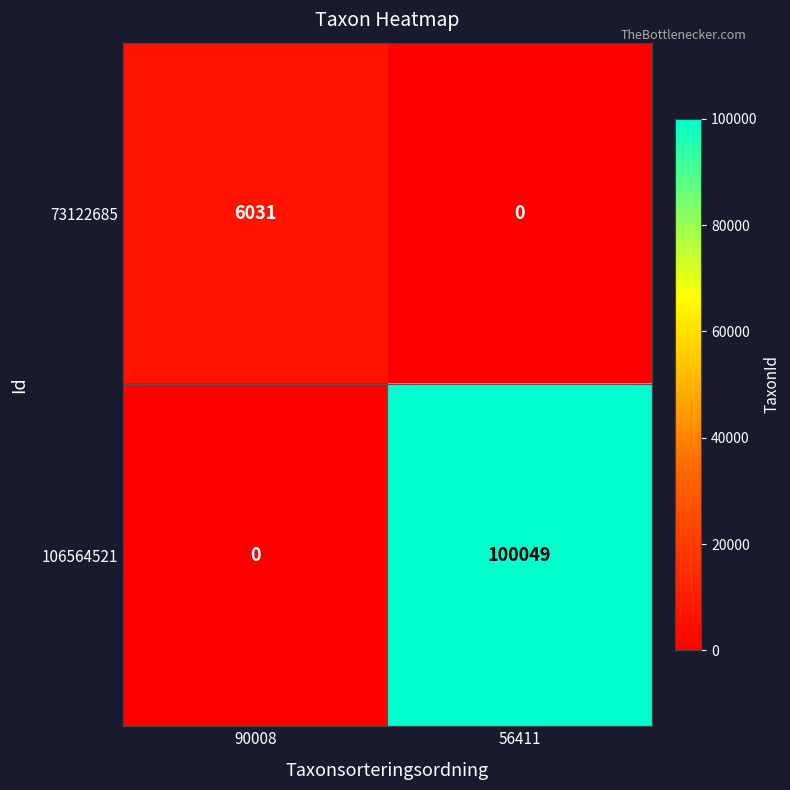

Which category has the lowest value in the 73122685 series?

56411